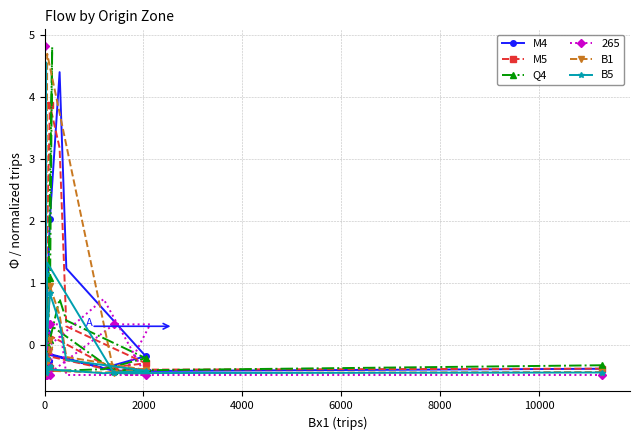

Is it true that M4 equals 0.4 at 13?

False